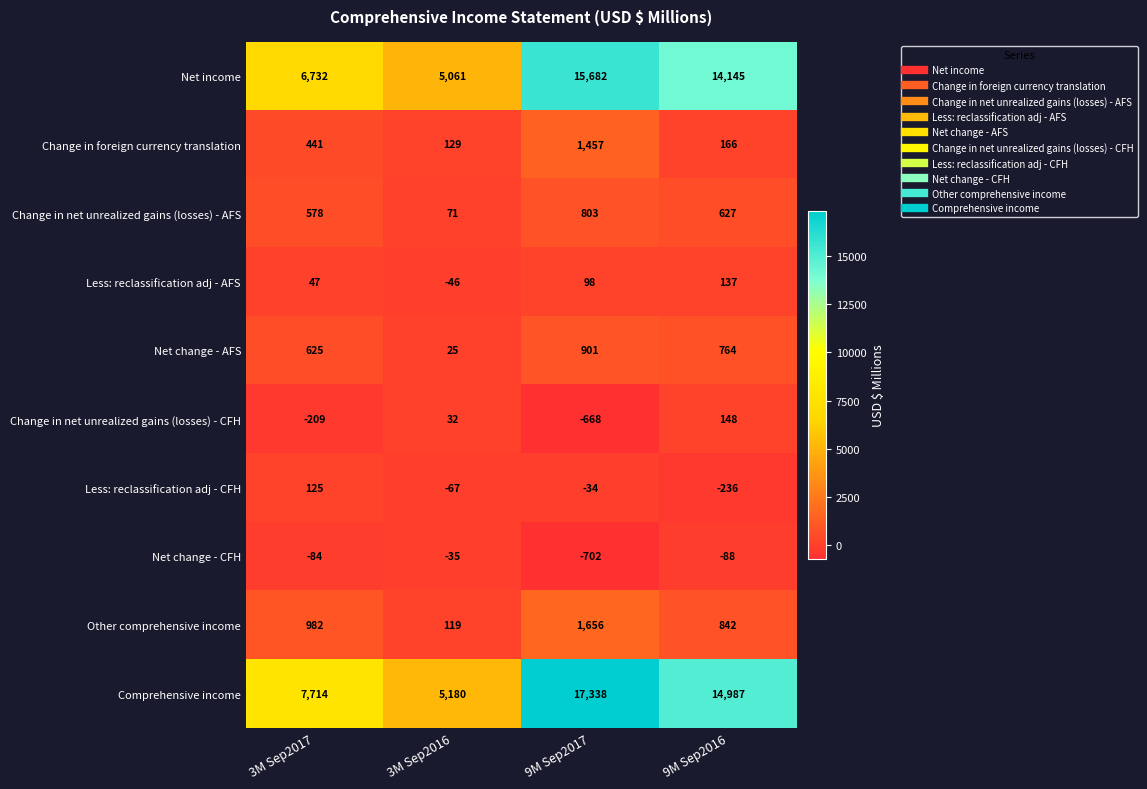

Which series has the largest range (max minus min)?

Comprehensive income